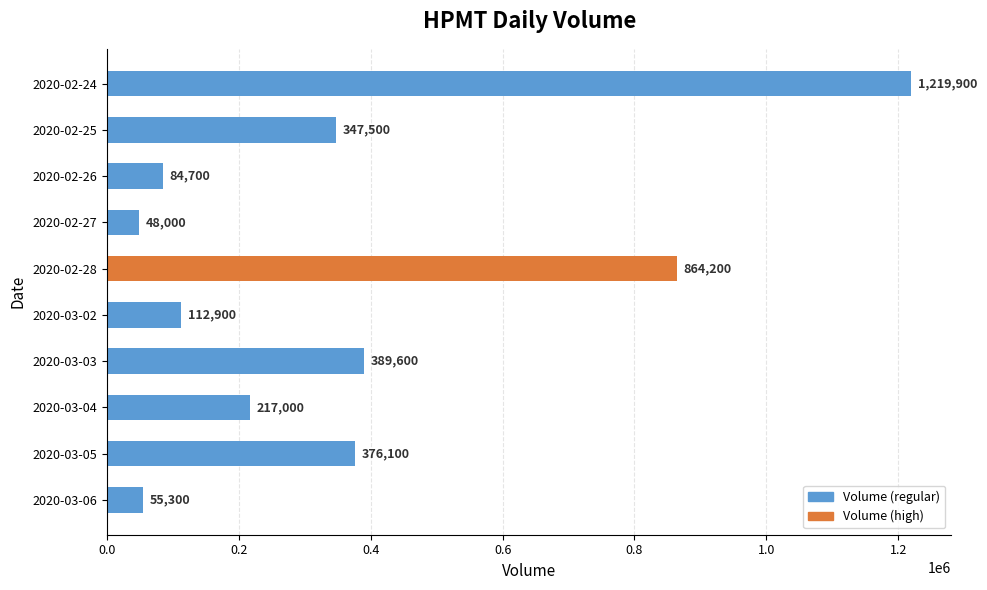

Reading top to bottom, list all the values displayed in this chart.

2020-02-24=1219900	2020-02-25=347500	2020-02-26=84700	2020-02-27=48000	2020-02-28=864200	2020-03-02=112900	2020-03-03=389600	2020-03-04=217000	2020-03-05=376100	2020-03-06=55300